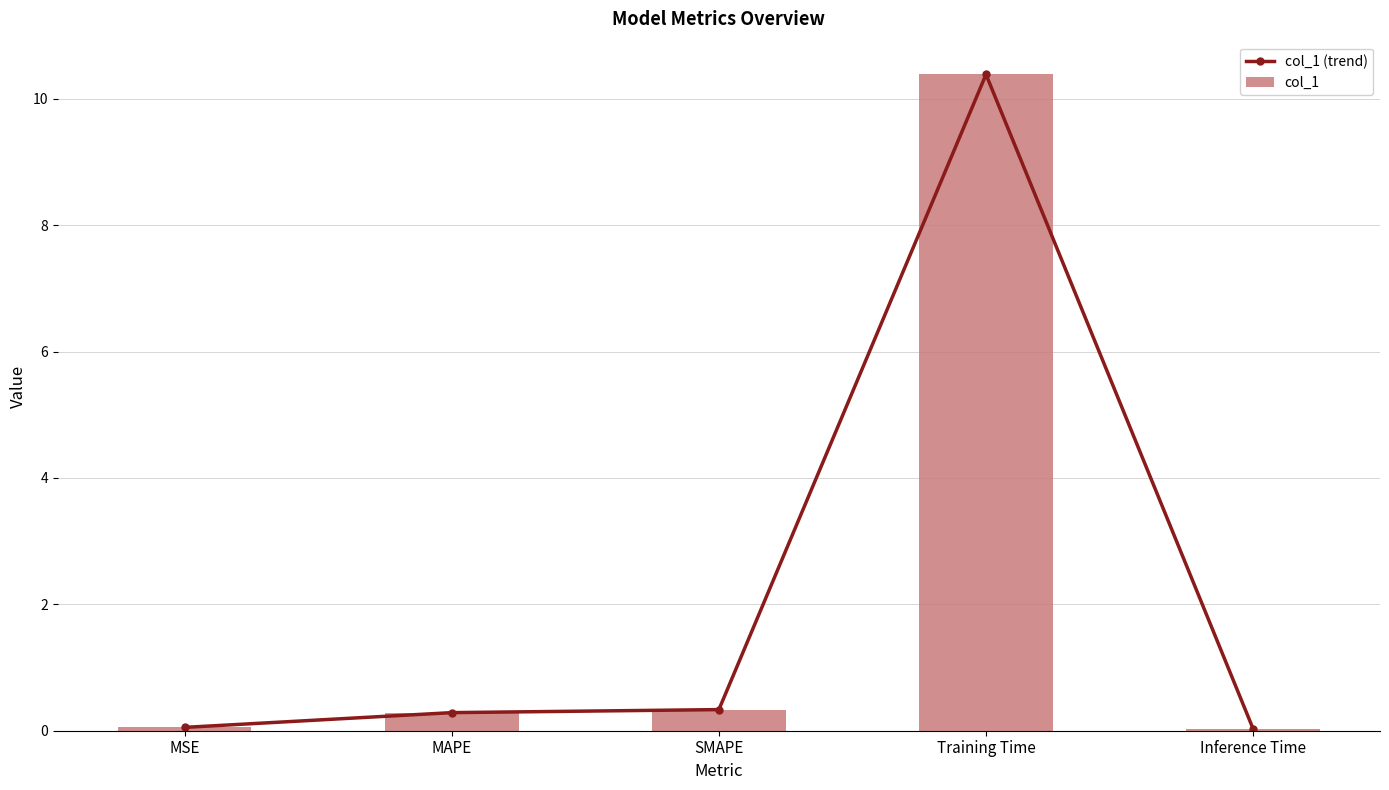

What is the sum of all col_1 (trend) values?

11.1